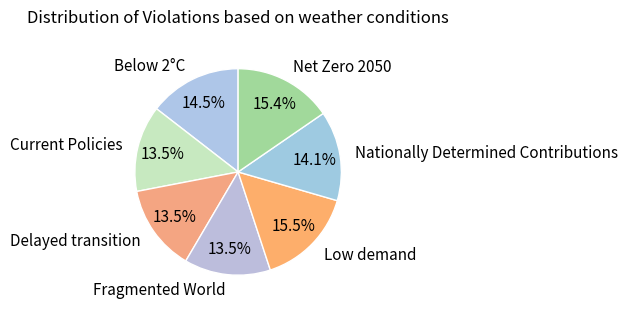

Is it true that Nationally Determined Contributions is 23% of the pie?

False